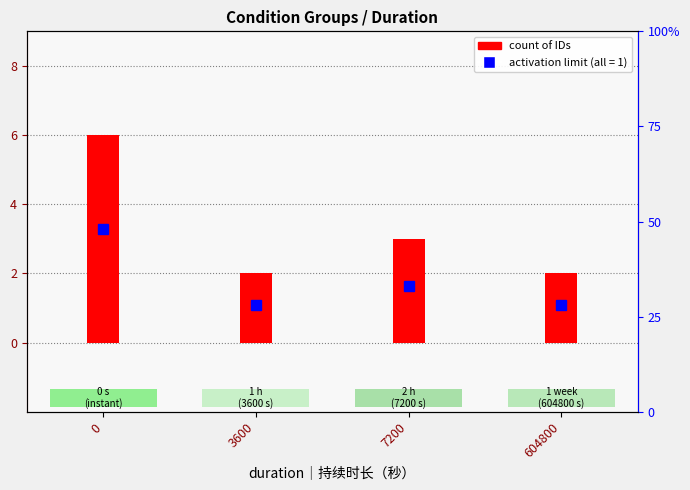

True or false: the data shows 3 at 604800.

False